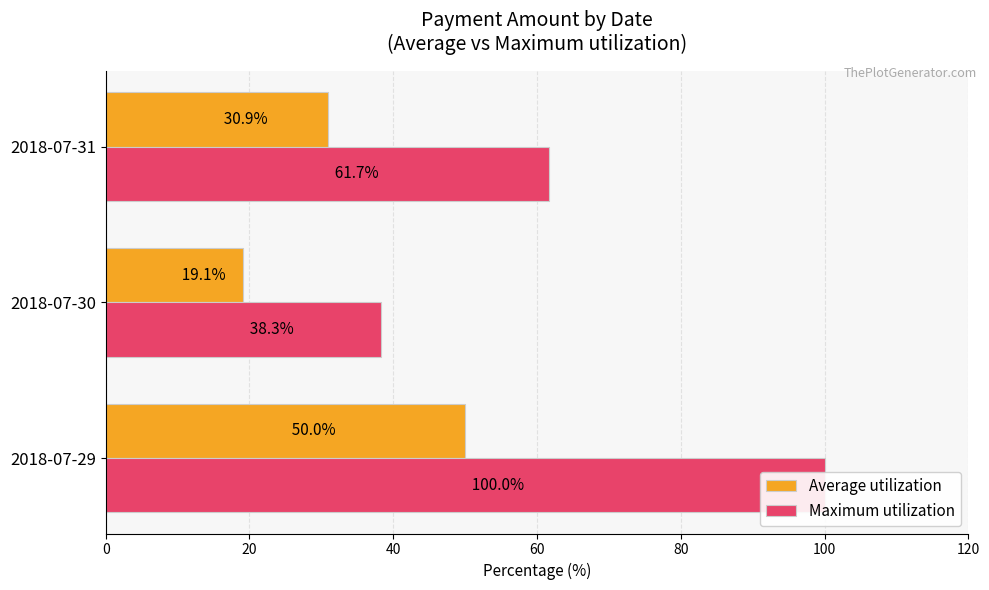

What is the value of the Maximum utilization bar at the 2nd from the left?

38.3